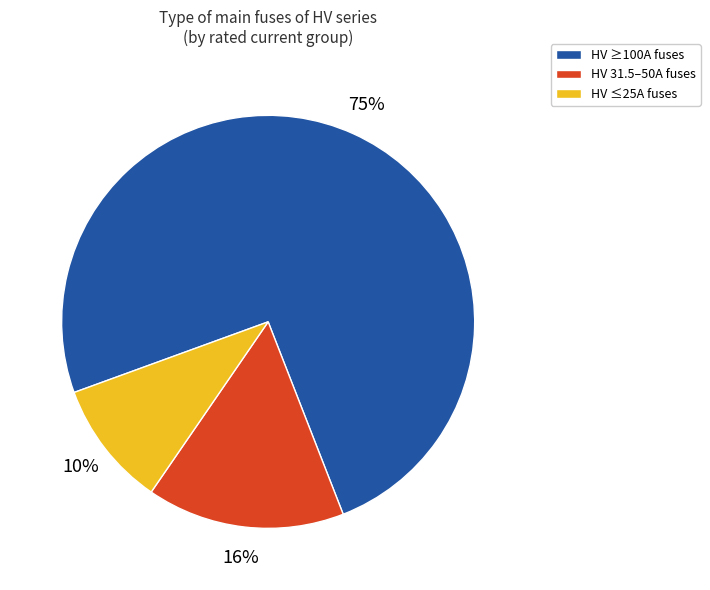

To the nearest percent, what is the average slice percentage?

33%